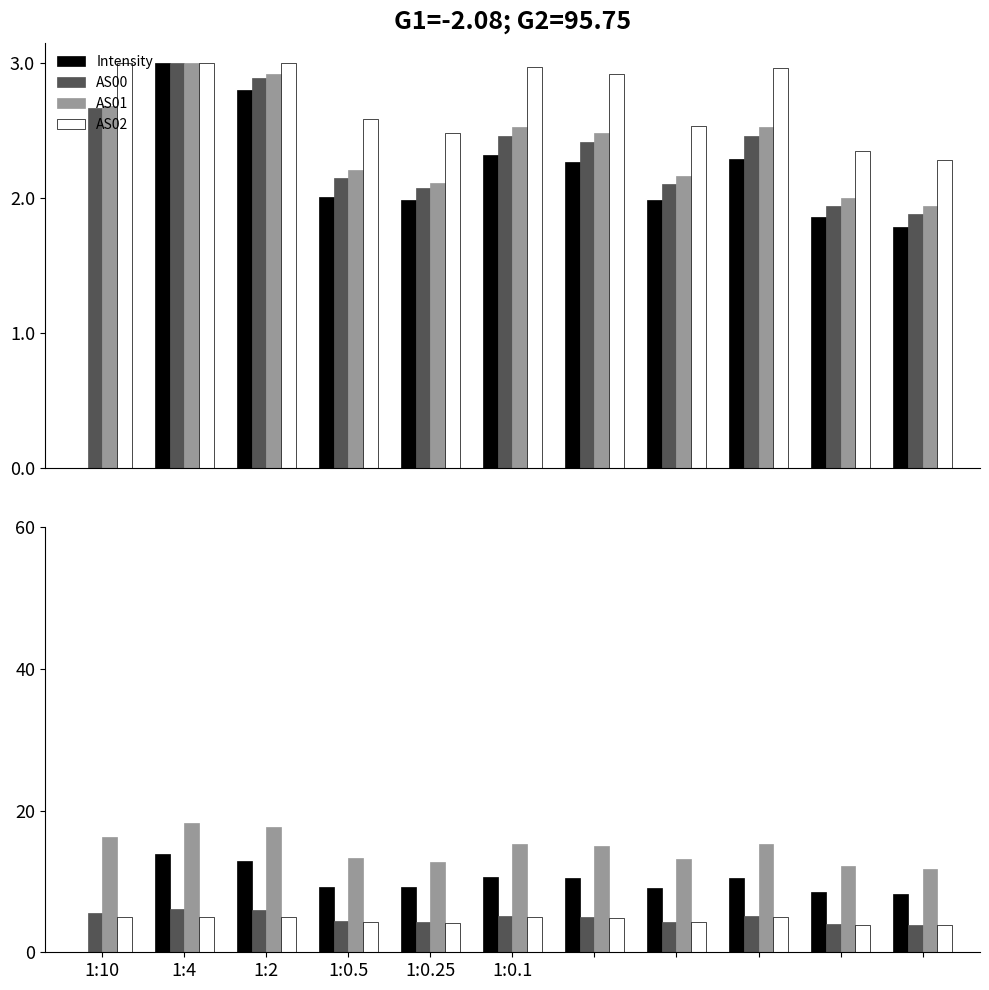

How many groups of bars are there?

11